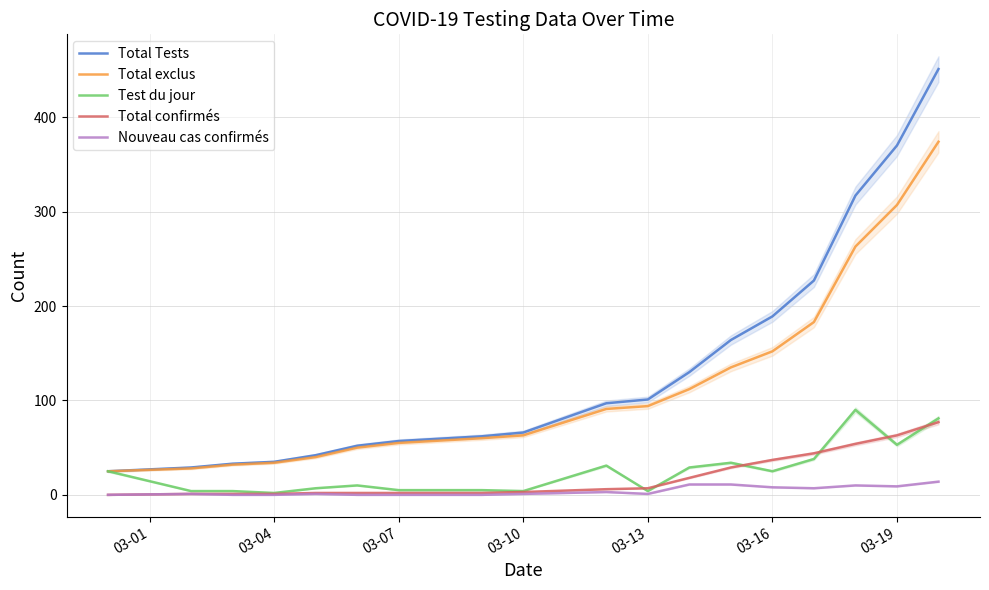

What is the approximate value of Total Tests at 03-19, to the nearest 5?

370